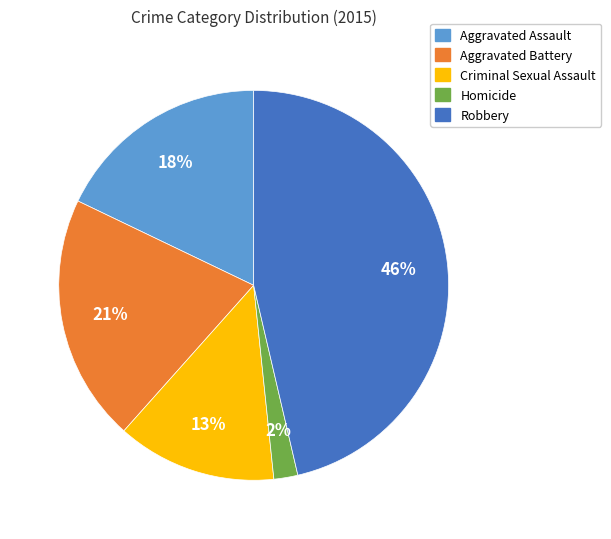

True or false: Criminal Sexual Assault accounts for 4% of the total.

False